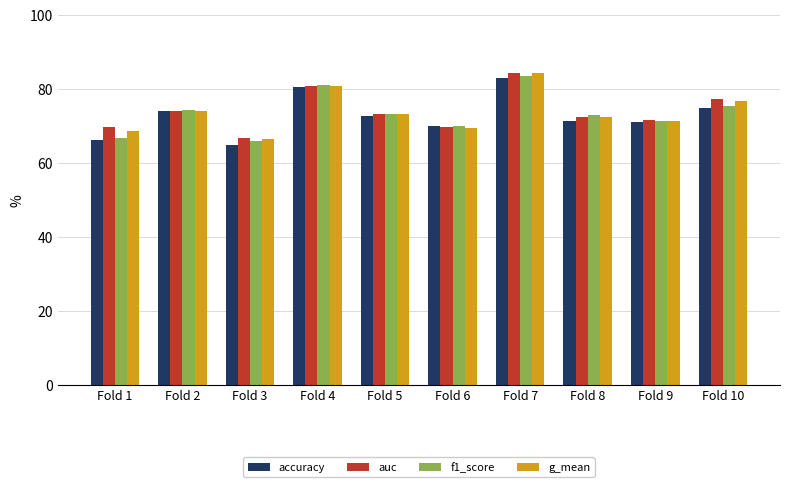

How many values in the accuracy series are below 72?

5